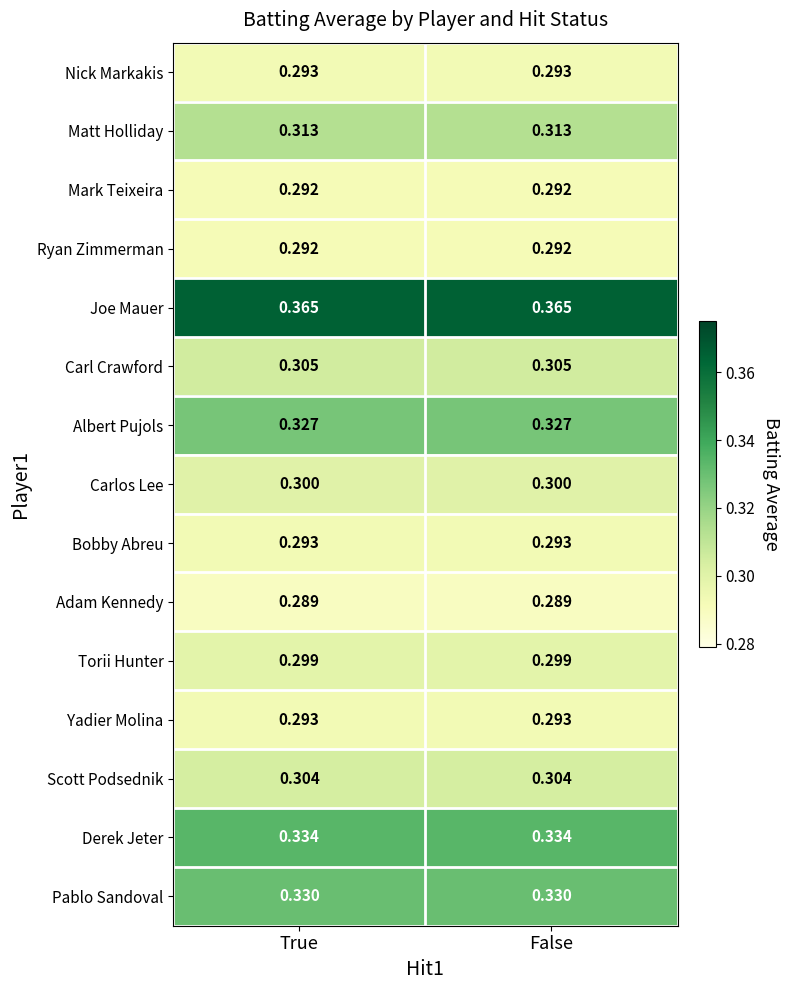

How many series are shown in this chart?

15